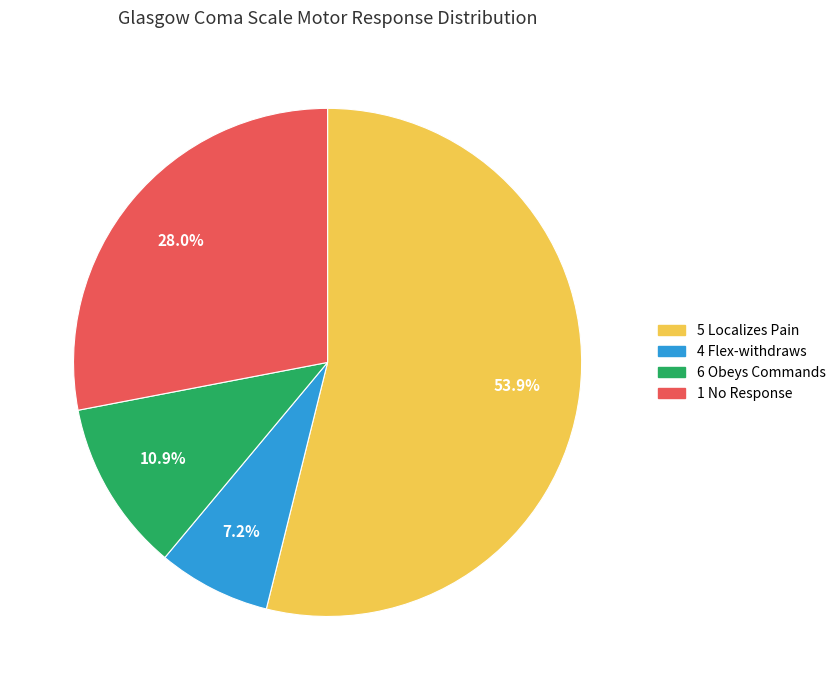

To the nearest percent, what is the difference between the largest and smallest slice percentages?

47%